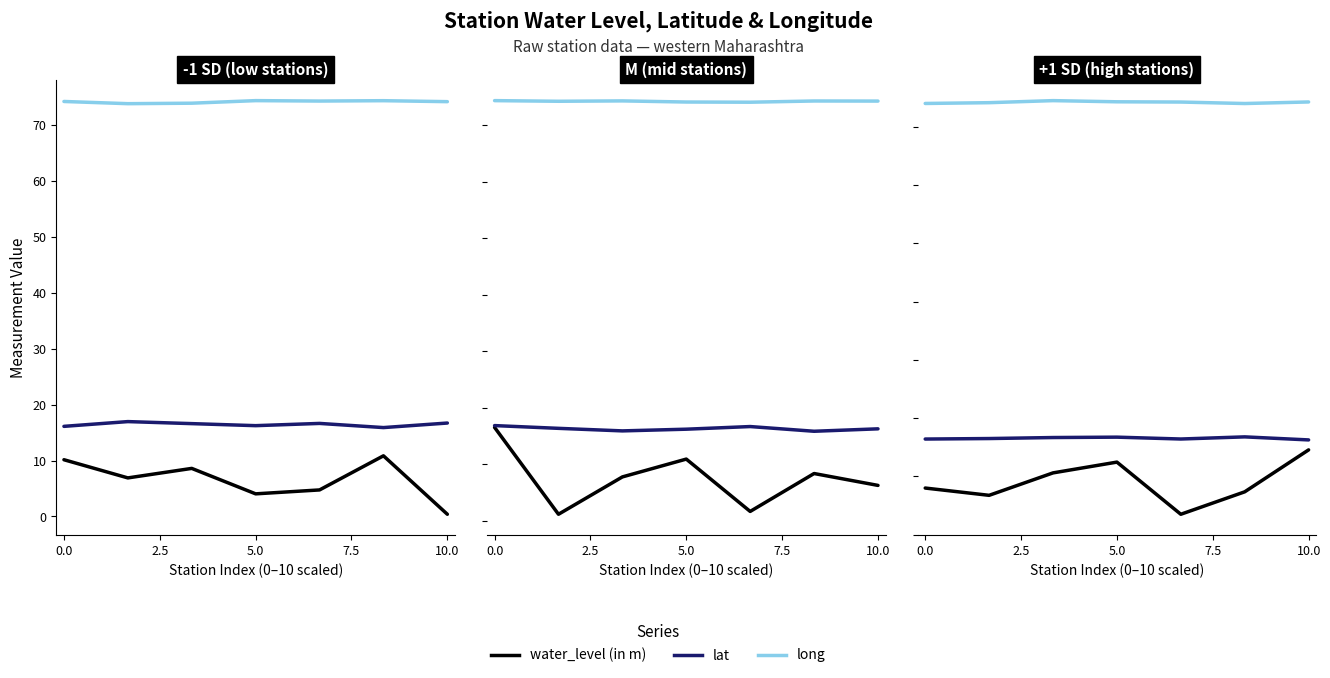

How many data points in long are above 74?

5